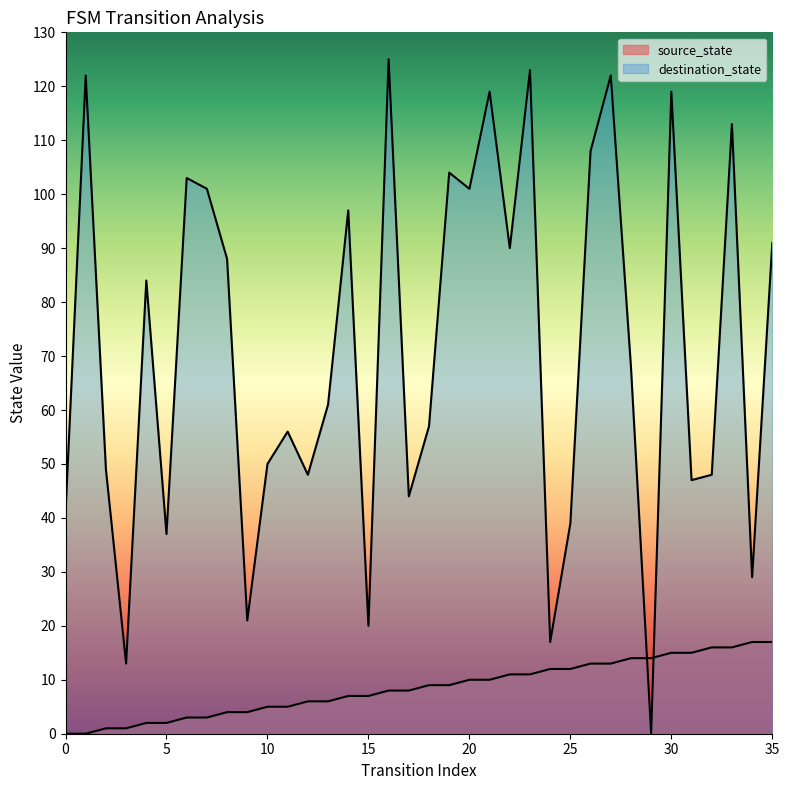

Is the value of destination_state at 19 greater than the value of source_state at 34?

Yes